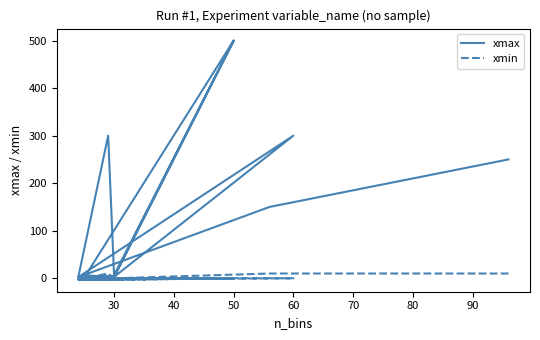

The value of xmin at 50 is -8.2. True or false?

False